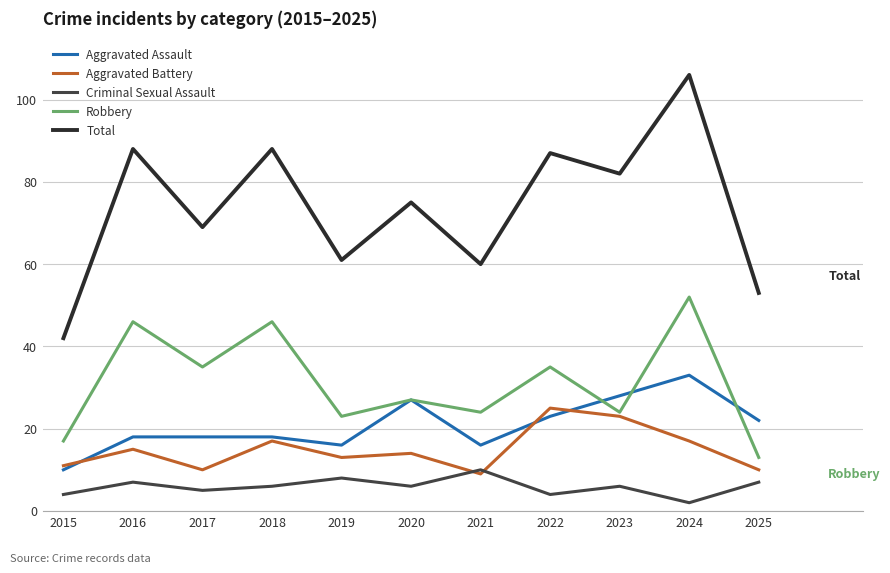

At 2022, list the series in order from smallest to largest.

Criminal Sexual Assault, Aggravated Assault, Aggravated Battery, Robbery, Total